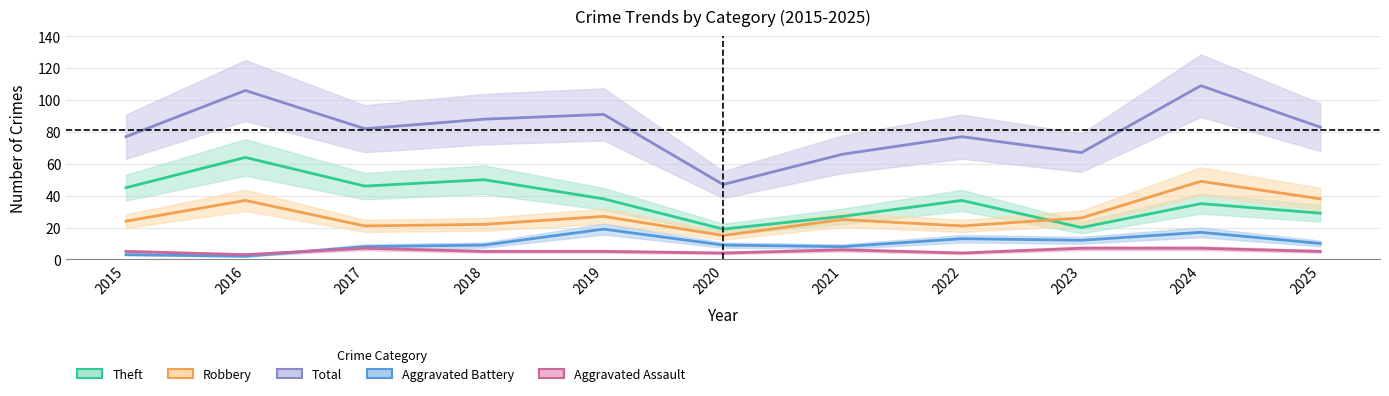

List the labels in order of Theft value, largest first.

2016, 2018, 2017, 2015, 2019, 2022, 2024, 2025, 2021, 2023, 2020